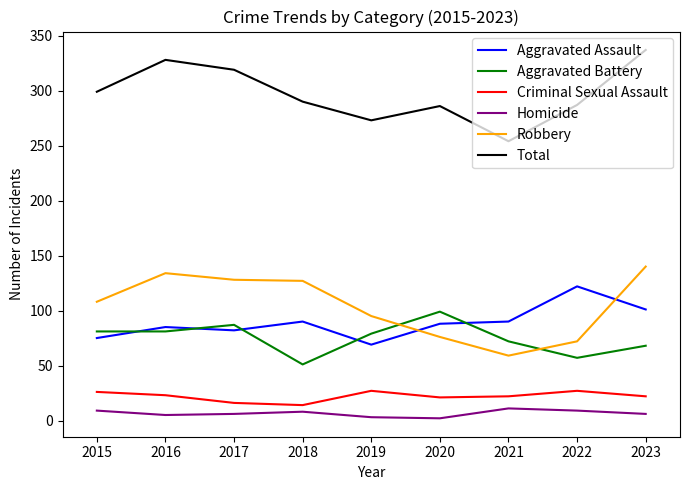

True or false: Homicide and Robbery intersect in this chart.

False